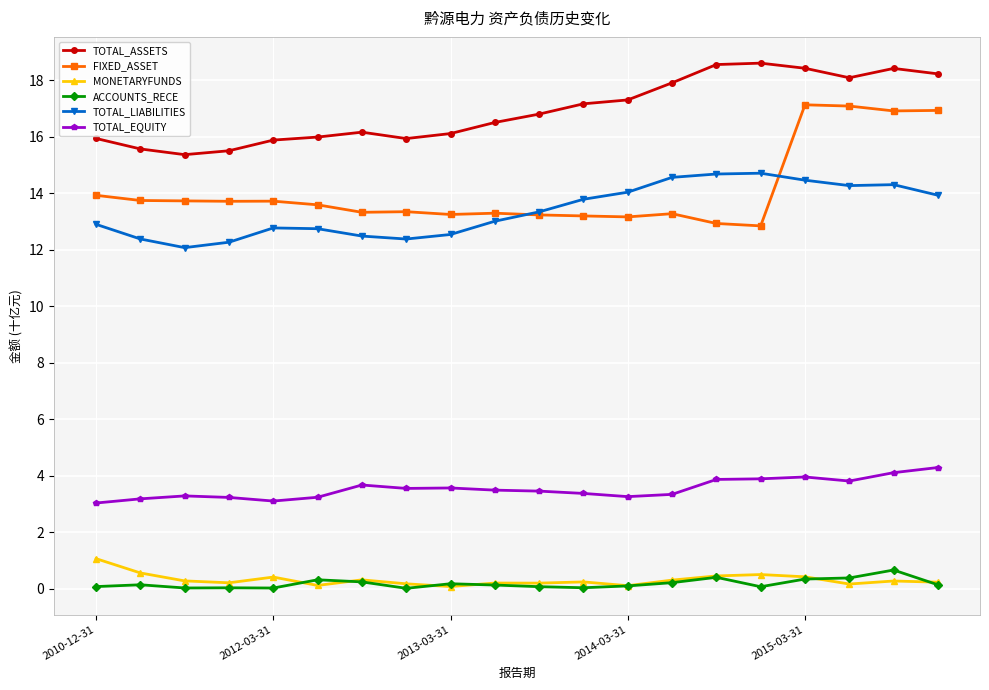

What is the value of the TOTAL_LIABILITIES point at the 18th from the left?

14.3